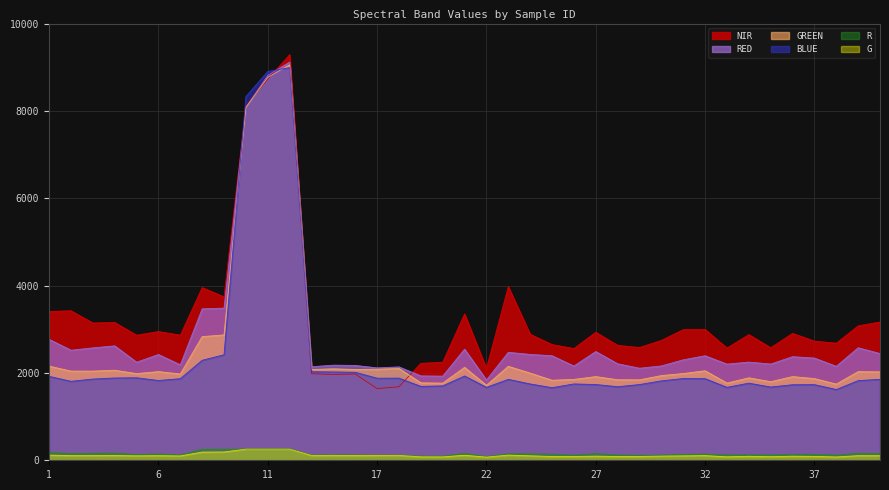

What is the minimum value for RED?

1838